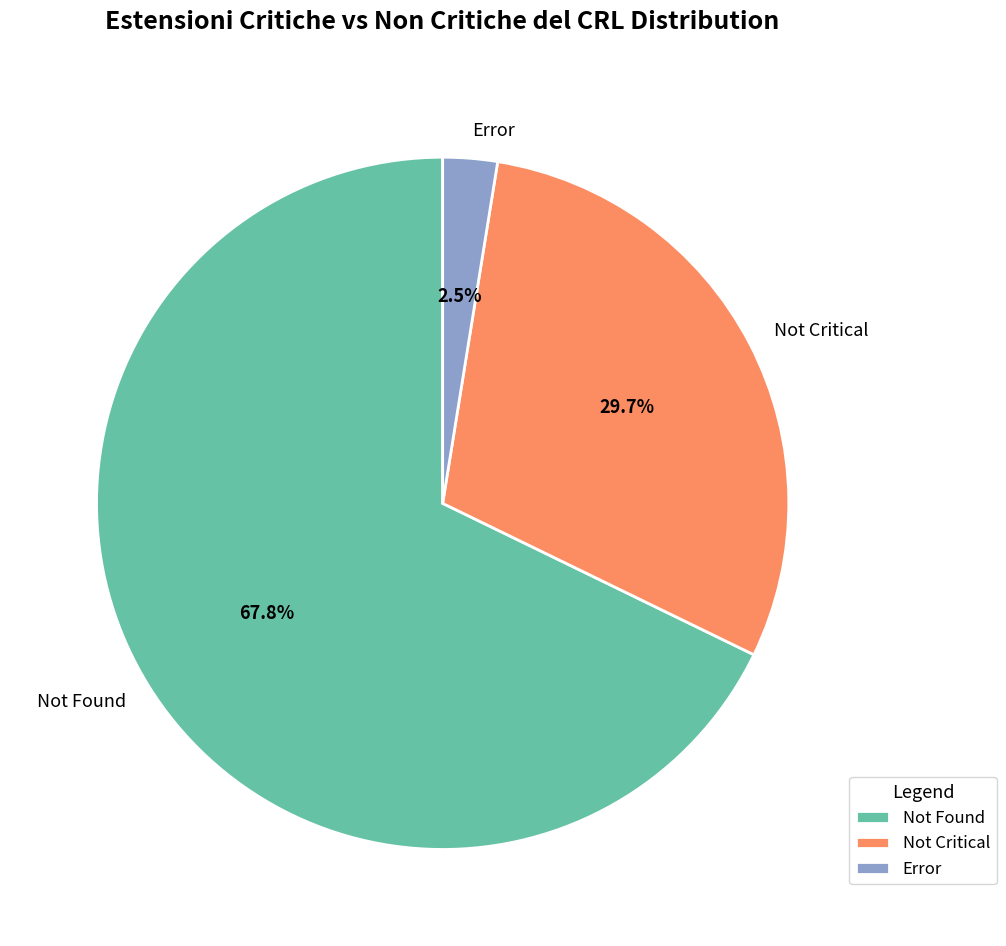

Between Not Critical and Error, which is larger?

Not Critical